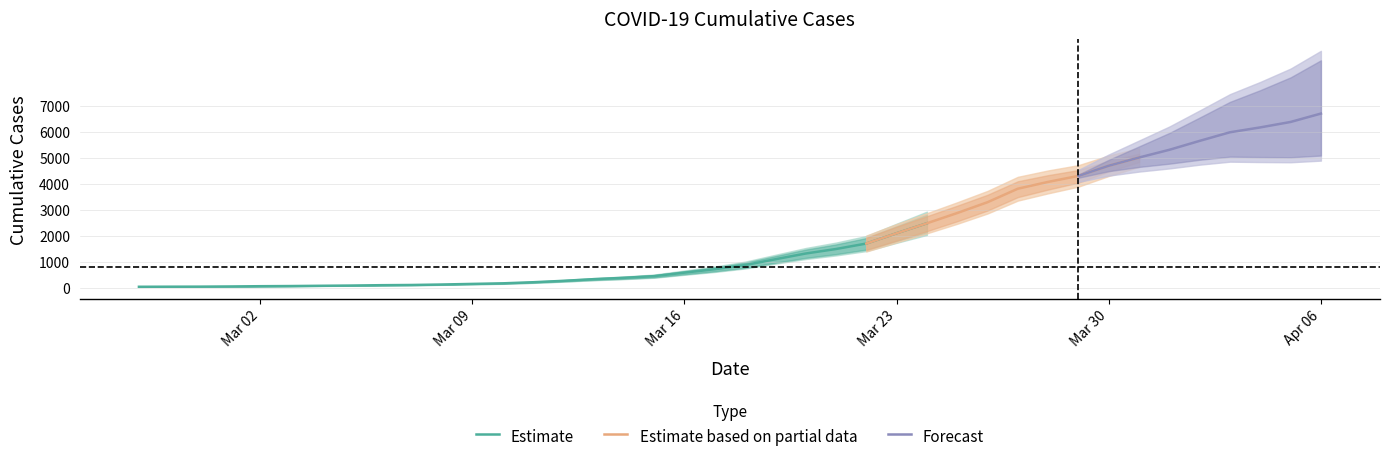

The value at 2020-04-05 is 8888. True or false?

False